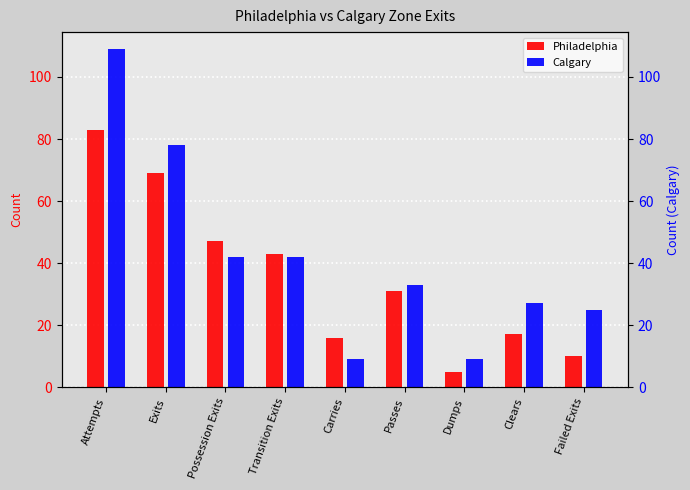

Which label corresponds to the smallest value in the chart?

Dumps